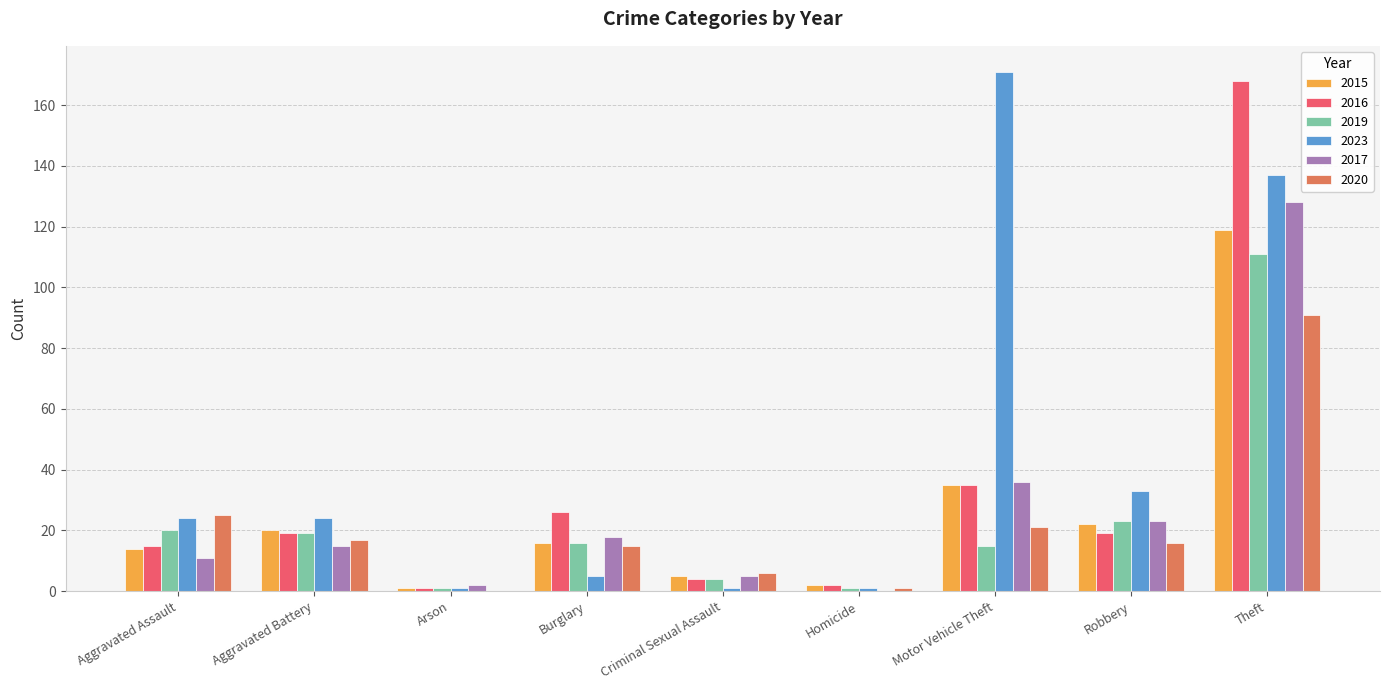

The 2019 series shows 23 at Robbery. True or false?

True